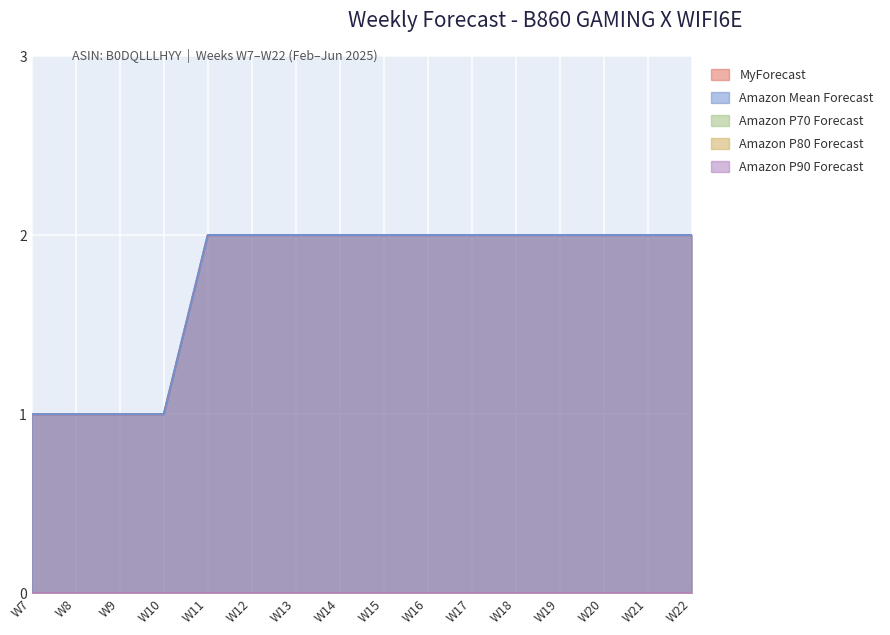

Reading left to right, extract all data points from this chart.

MyForecast: 1	1	1	1	2	2	2	2	2	2	2	2	2	2	2	2
Amazon Mean Forecast: 1	1	1	1	2	2	2	2	2	2	2	2	2	2	2	2
Amazon P70 Forecast: 0	0	0	0	0	0	0	0	0	0	0	0	0	0	0	0
Amazon P80 Forecast: 0	0	0	0	0	0	0	0	0	0	0	0	0	0	0	0
Amazon P90 Forecast: 0	0	0	0	0	0	0	0	0	0	0	0	0	0	0	0